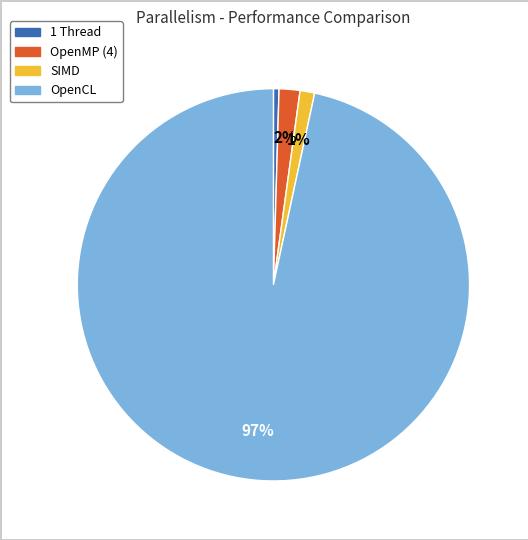

True or false: SIMD accounts for 1% of the total.

True